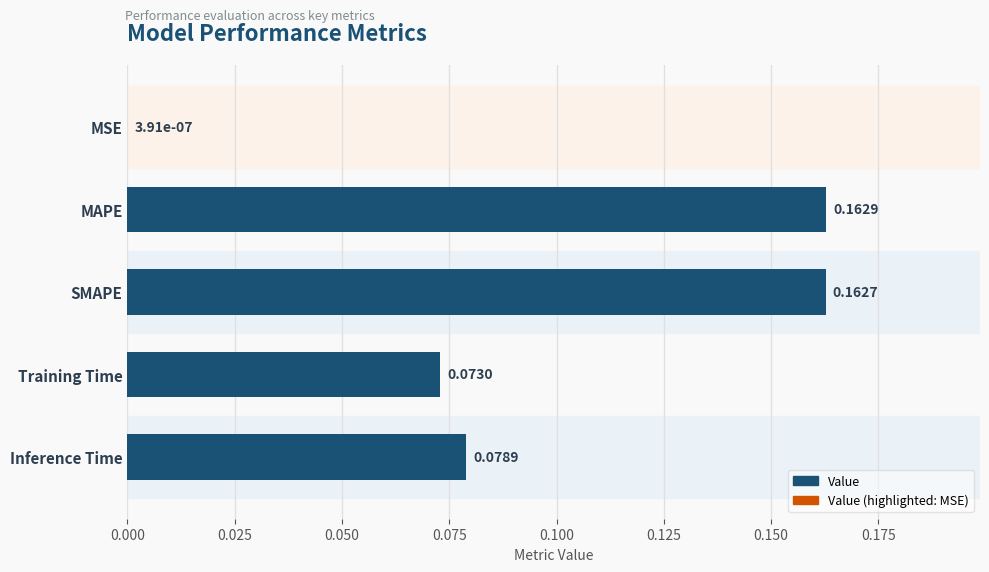

Between MAPE and SMAPE, which is larger?

MAPE